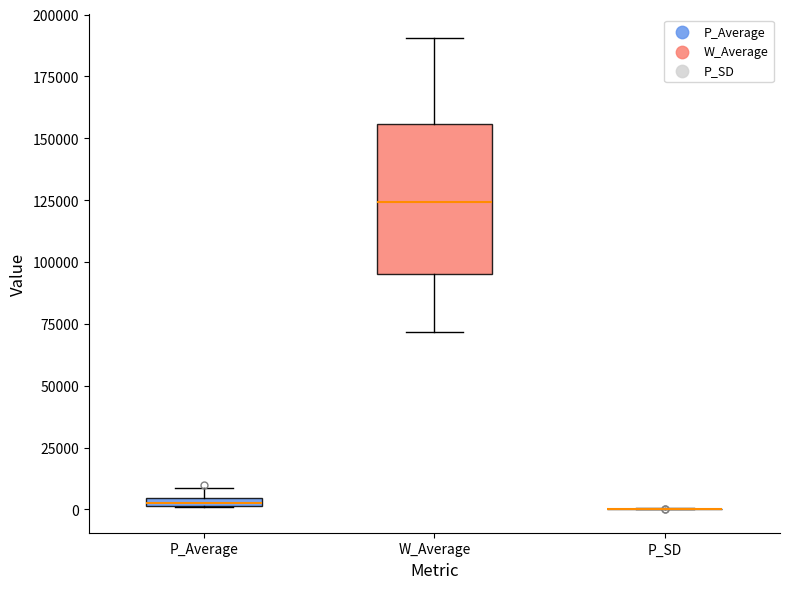

Where is the upper edge of the box for W_Average on the y-axis? The values are not printed on the chart, so give them approximately, as read against the axis.

155000